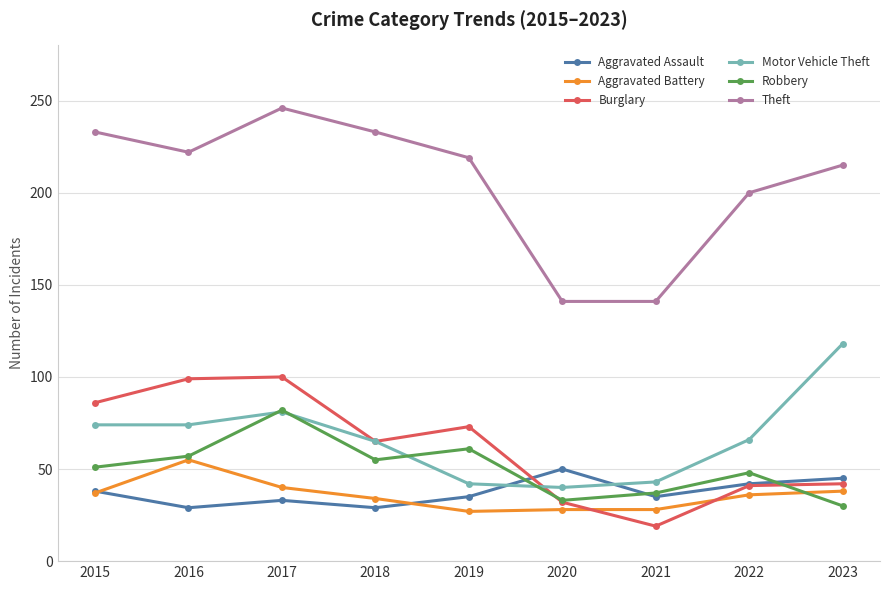

Which series has the widest spread of values?

Theft